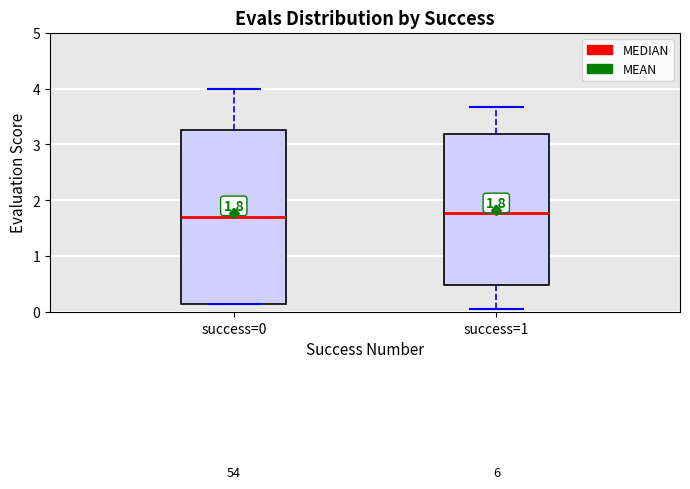

Which box is the tallest, from its lower edge to its upper edge?

success=0